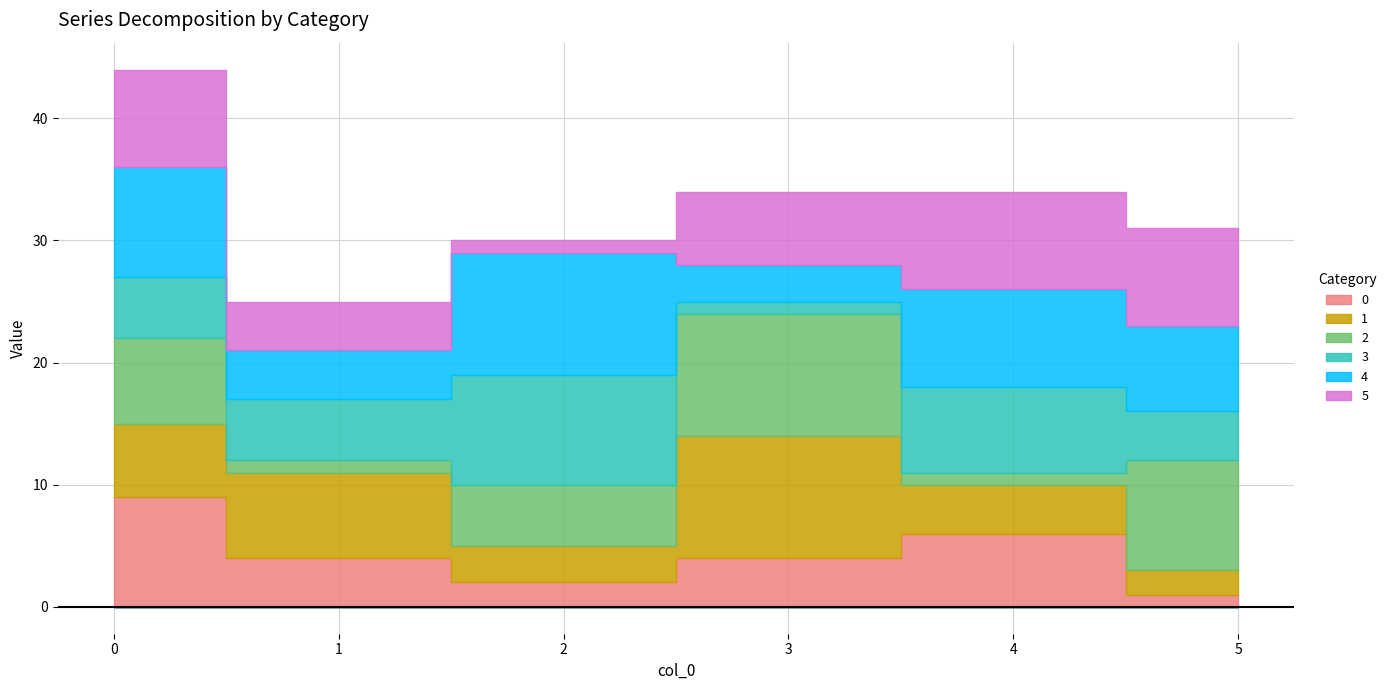

What is the total value across all series at 1?

25